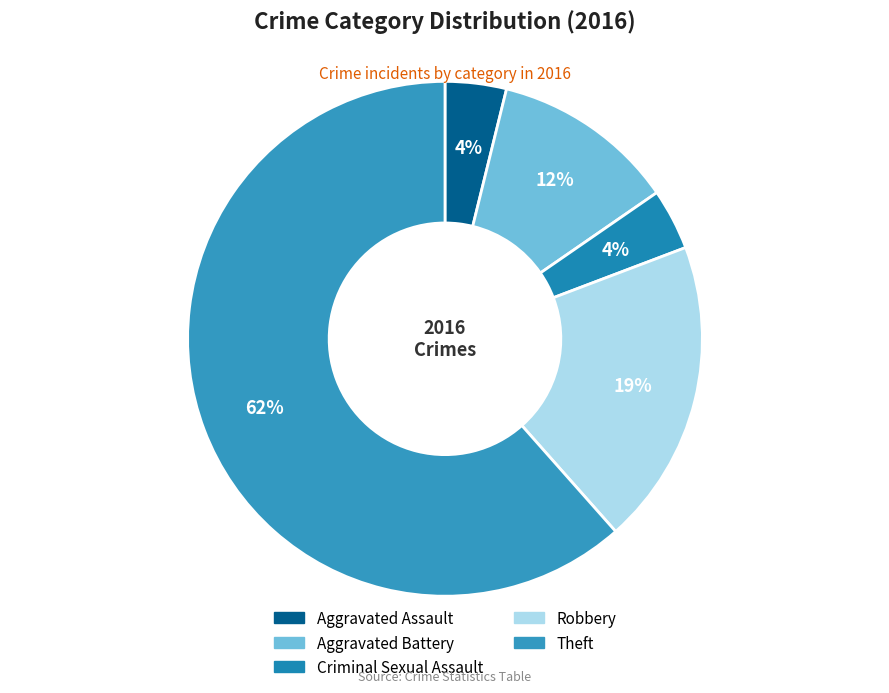

Count the number of slices in the pie.

5